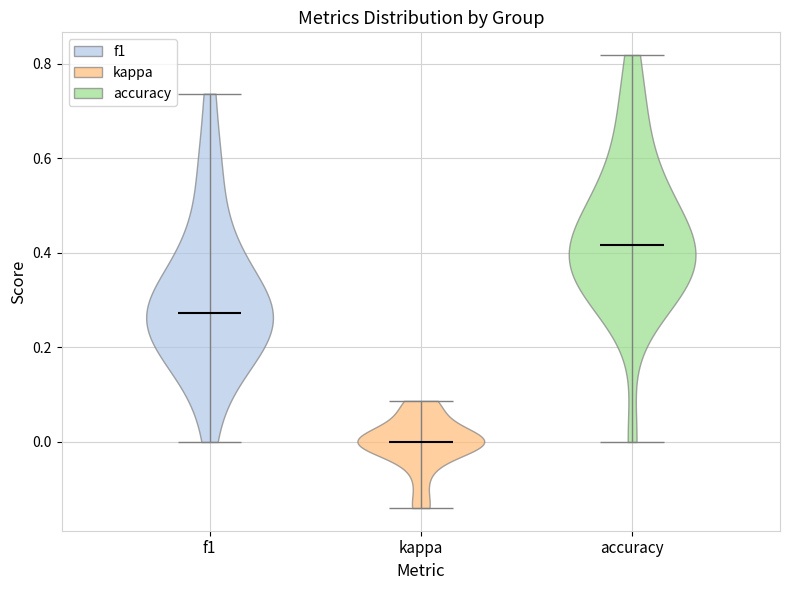

Where does the median line of the violin for f1 sit on the y-axis? The values are not printed on the chart, so give them approximately, as read against the axis.

0.28